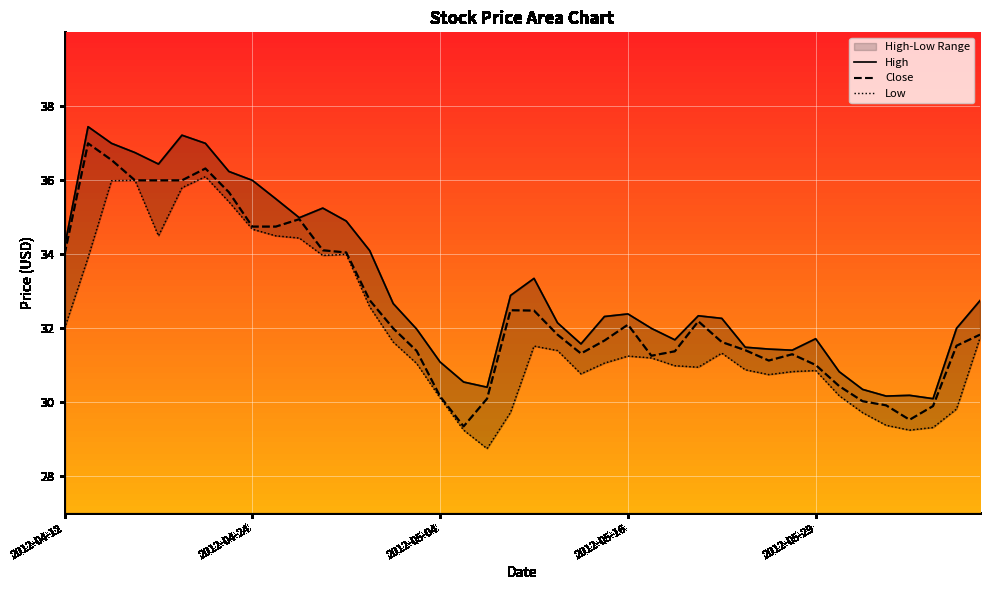

True or false: High and Close cross at least once.

False